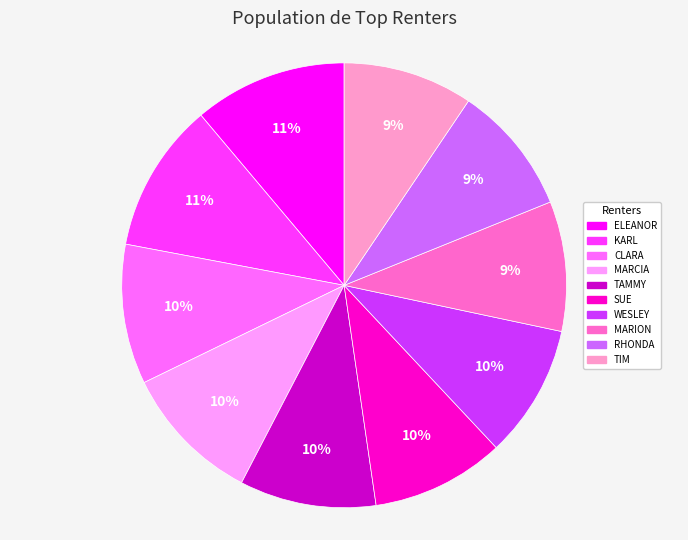

Approximately how many times larger is the value at WESLEY compared to KARL?

0.9